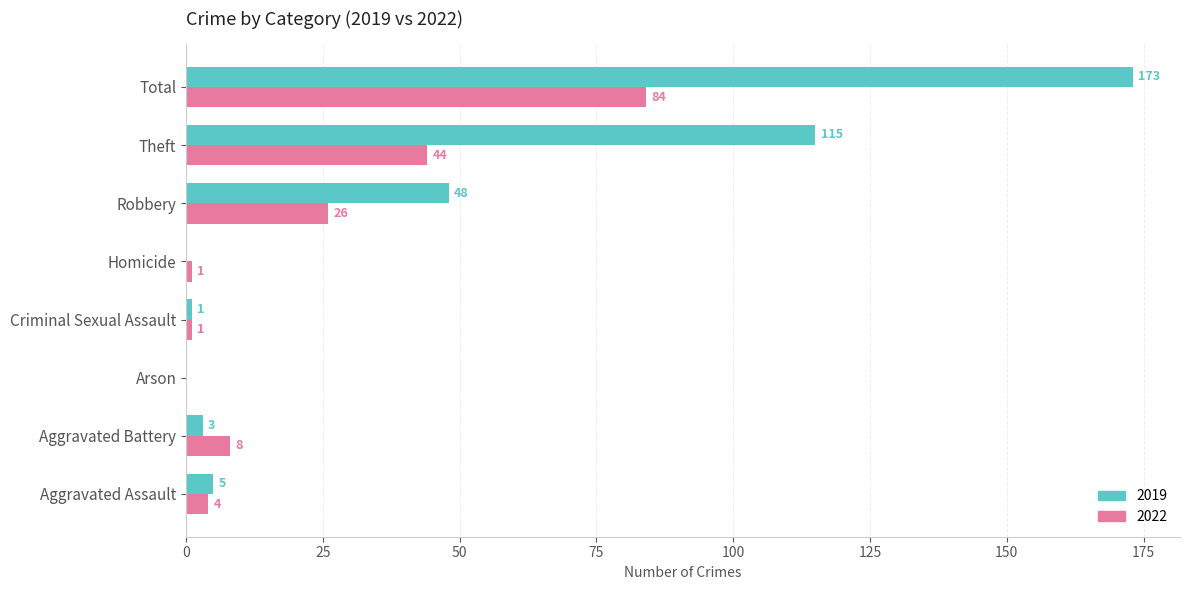

What is the sum of all 2022 values?

168